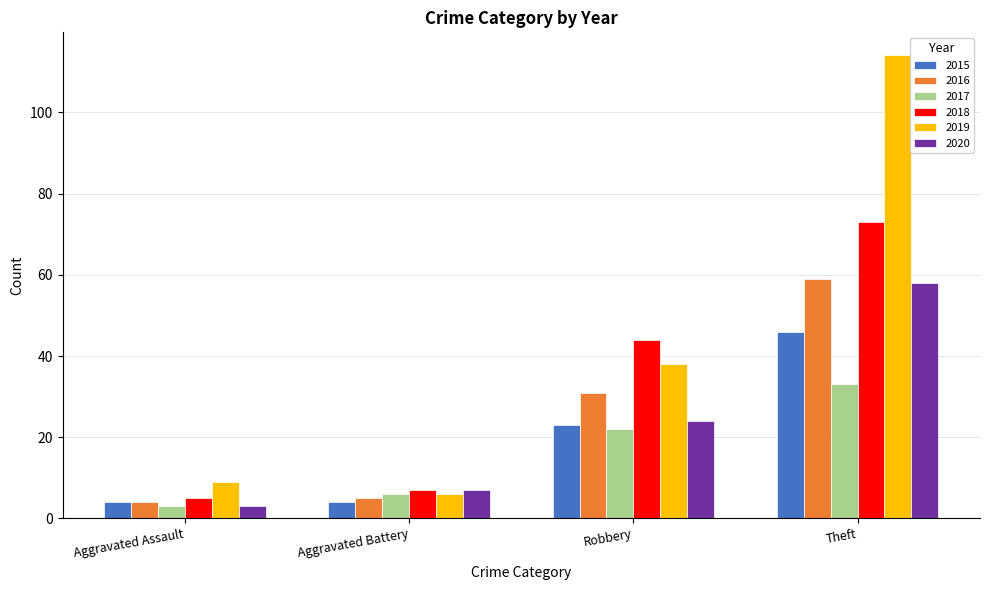

Reading right to left, transcribe all the data shown in this chart.

2015: 46	23	4	4
2016: 59	31	5	4
2017: 33	22	6	3
2018: 73	44	7	5
2019: 114	38	6	9
2020: 58	24	7	3